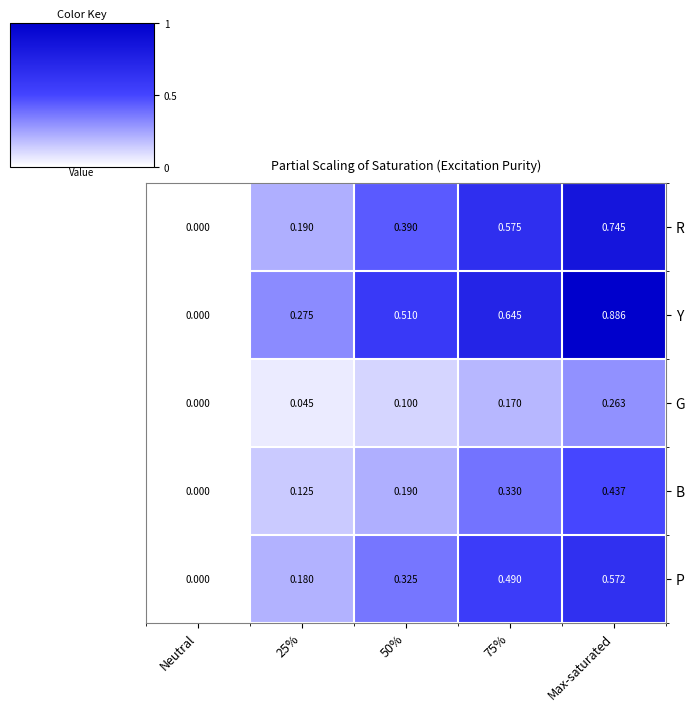

At which category does the chart reach its peak across all series?

Max-saturated